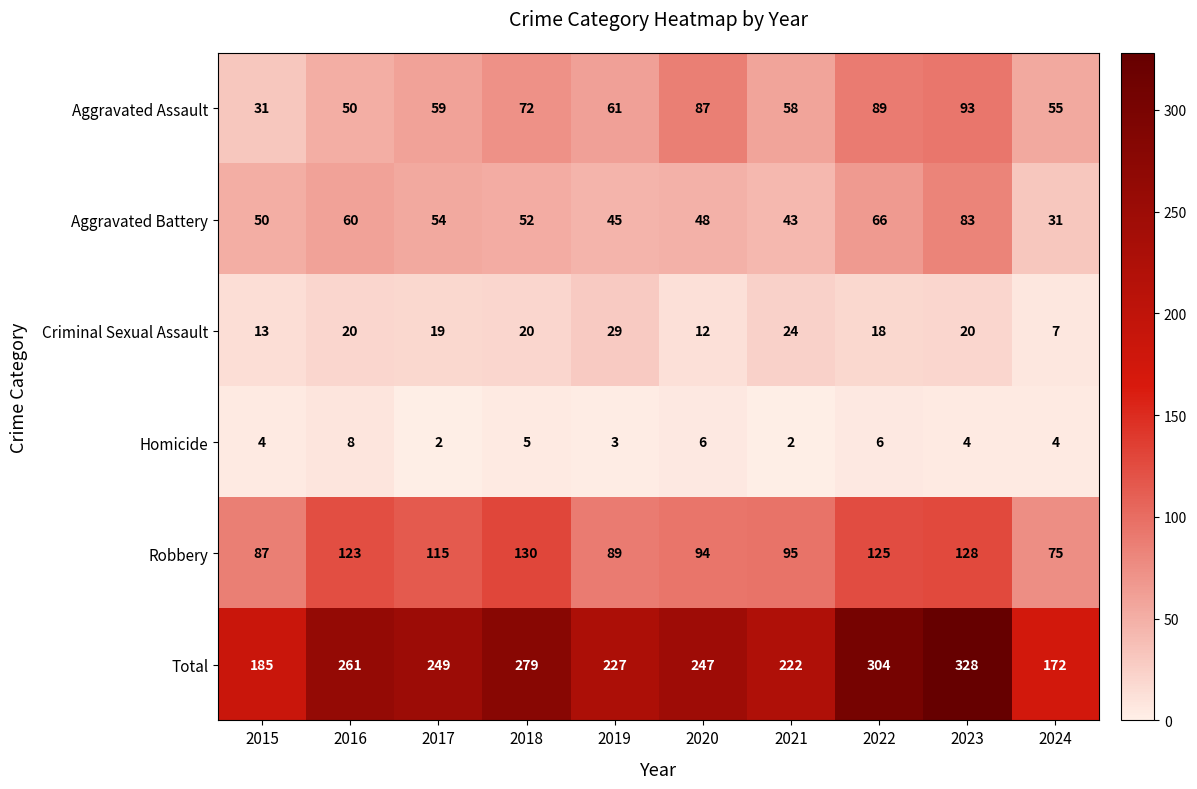

Which series has the largest range (max minus min)?

Total